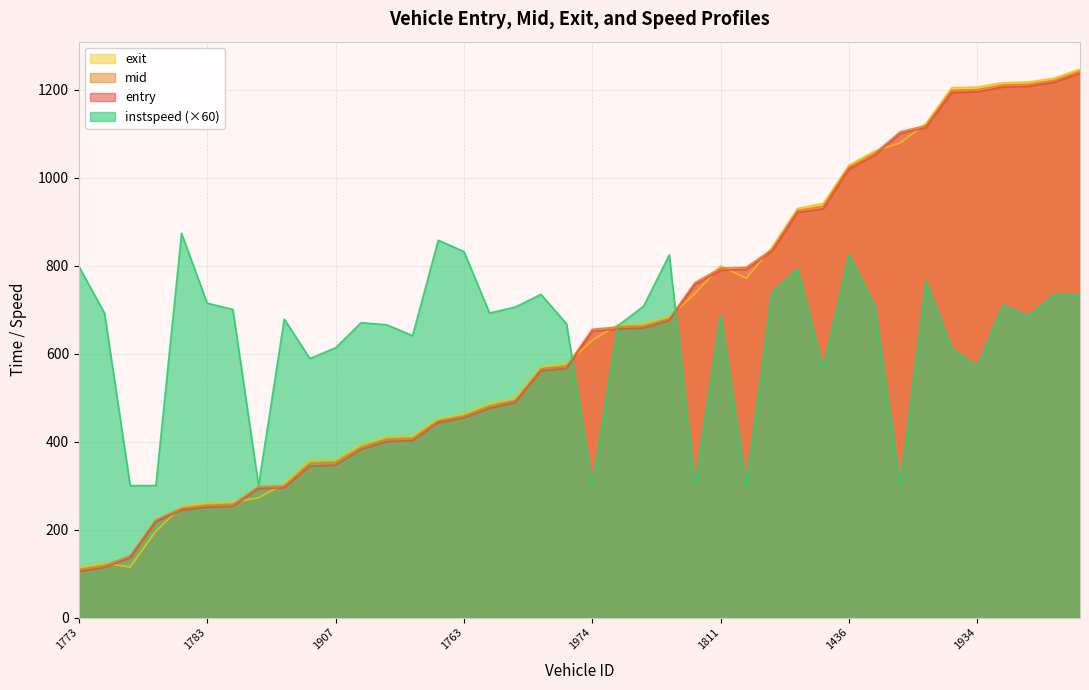

Count the number of categories in the chart.

40